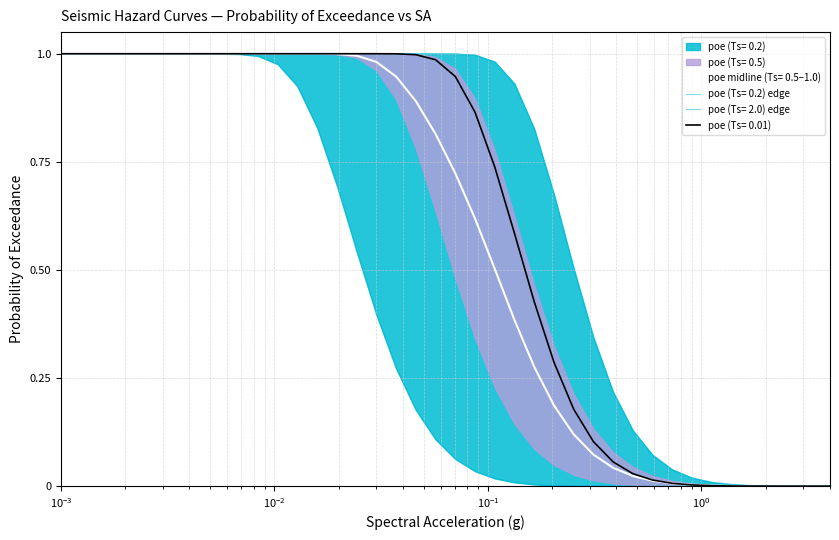

What is the highest value of the poe (Ts= 2.0) series?

1.0